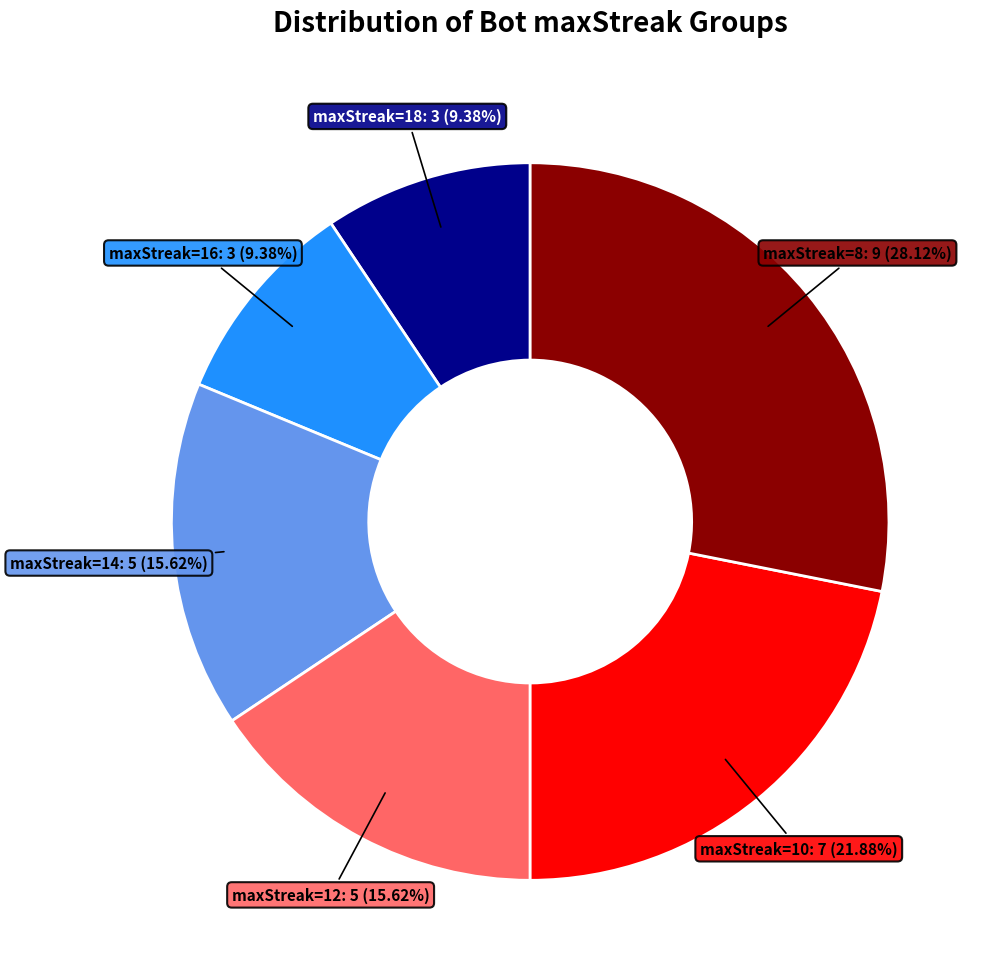

Approximately how many times larger is the value at maxStreak=14 compared to maxStreak=16?

1.7